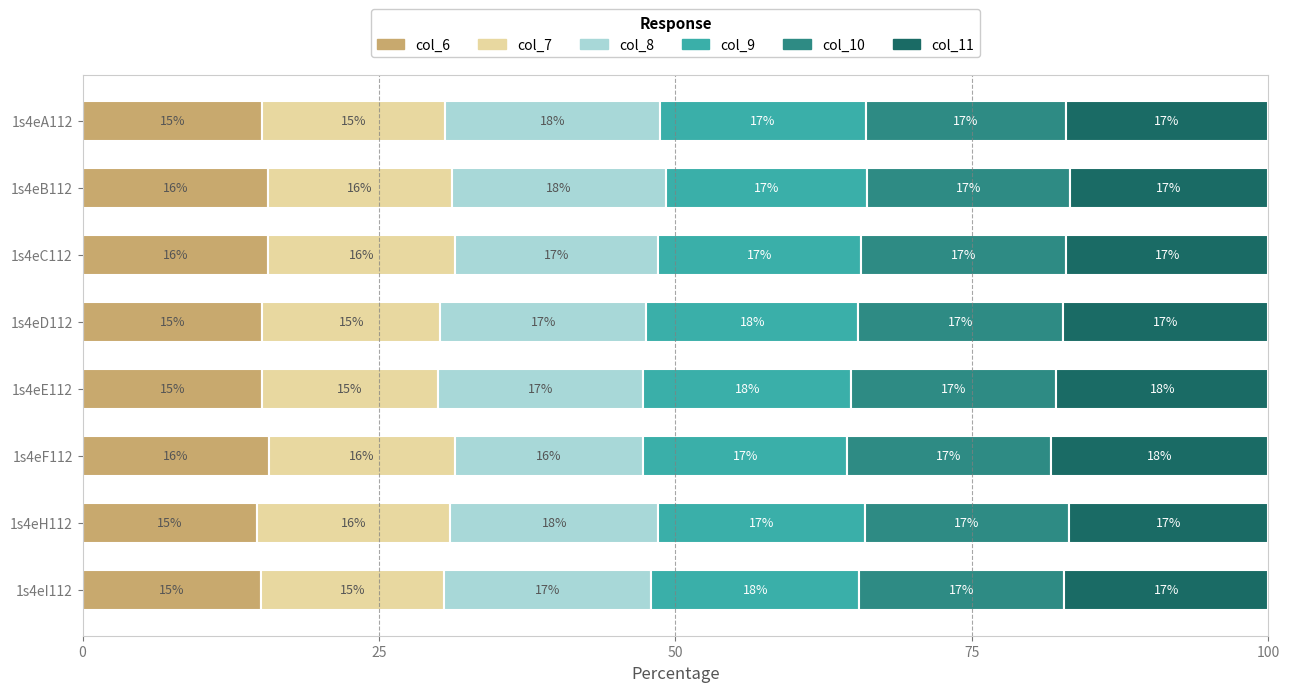

What is the approximate value of col_6 at 1s4eI112?

15.0